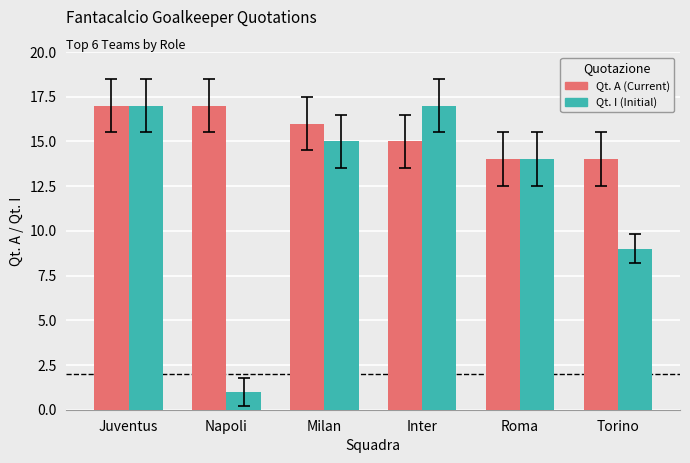

What value does the Qt. A (Current) series have at Napoli?

17